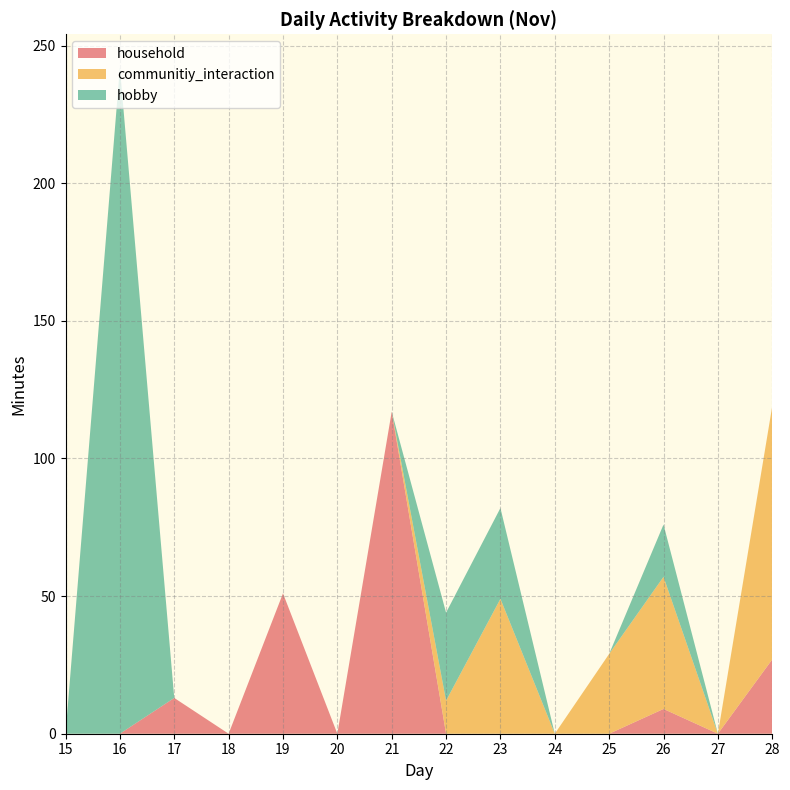

Reading left to right, transcribe all the data shown in this chart.

household: 0	0	13	0	51	0	117	0	0	0	0	9	0	27
communitiy_interaction: 0	0	0	0	0	0	0	12	49	0	29	48	0	92
hobby: 0	242	0	0	0	0	0	32	33	0	0	19	0	0